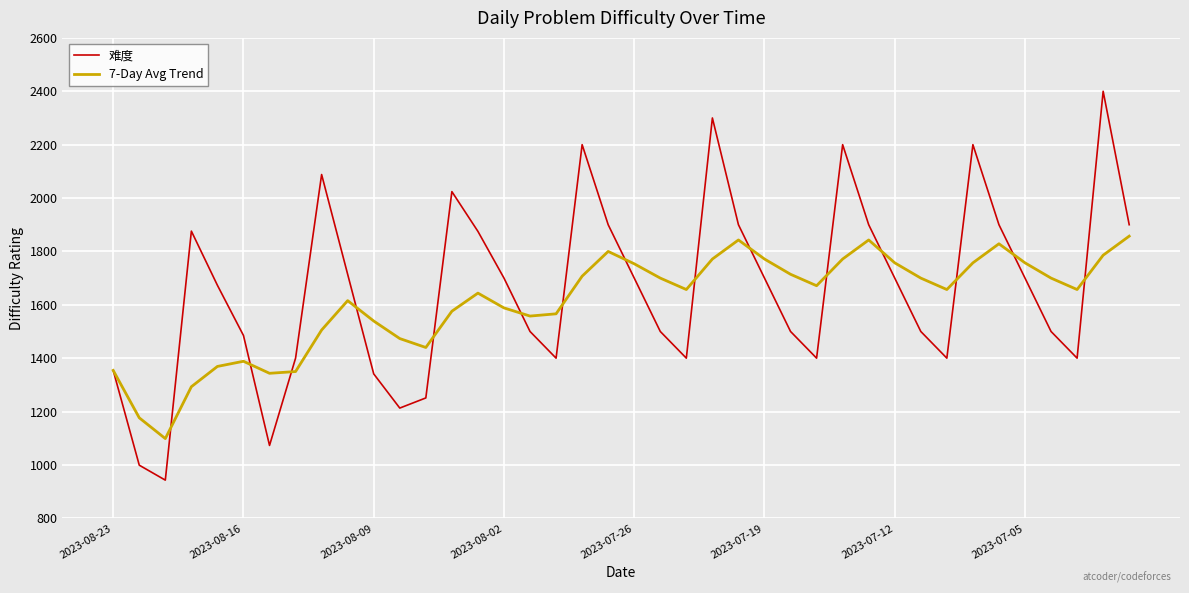

What is the minimum value for 7-Day Avg Trend?

1098.7